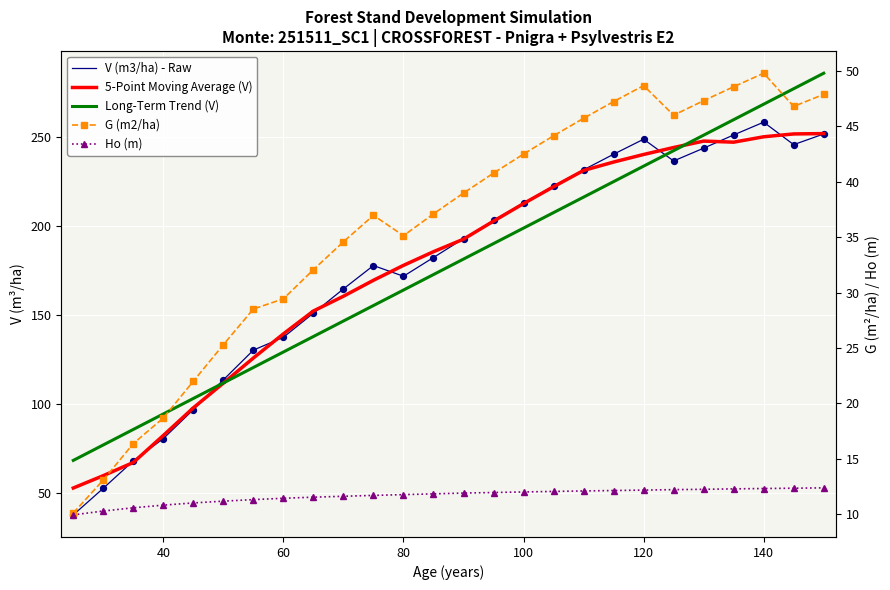

At how many categories does at least one series exceed 73?

25